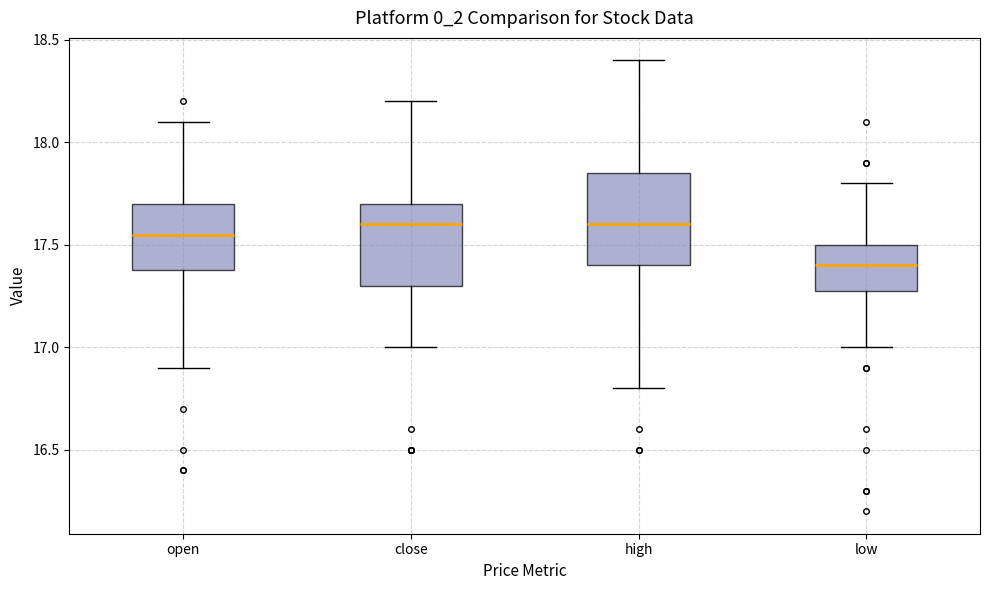

Reading left to right, transcribe this box plot: for each box, give where its median line is, the range the box spans, and where its two whiskers end, as read against the y-axis. The values are not printed on the chart, so give them approximately, as read against the axis.

open: median 17.55, box 17.40 to 17.70, whiskers 16.90 to 18.10
close: median 17.60, box 17.30 to 17.70, whiskers 17.00 to 18.20
high: median 17.60, box 17.40 to 17.85, whiskers 16.80 to 18.40
low: median 17.40, box 17.30 to 17.50, whiskers 17.00 to 17.80